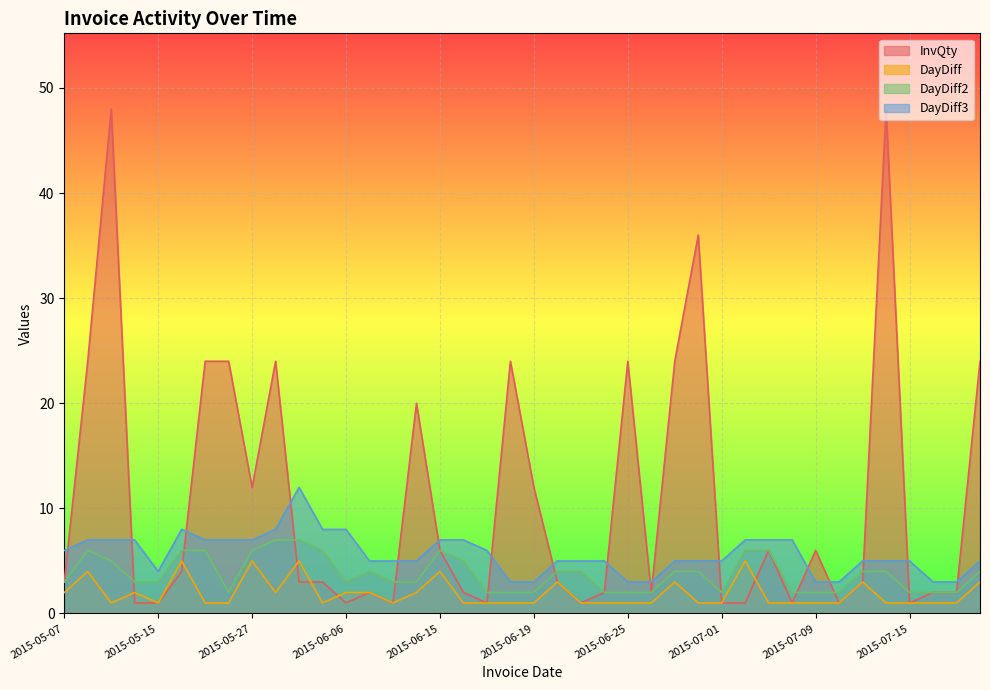

Reading left to right, extract all data points from this chart.

InvQty: 2015-05-07=3	2015-05-11=24	2015-05-12=48	2015-05-14=1	2015-05-15=1	2015-05-20=4	2015-05-21=24	2015-05-22=24	2015-05-27=12	2015-05-29=24	2015-06-03=3	2015-06-04=3	2015-06-06=1	2015-06-08=2	2015-06-09=1	2015-06-11=20	2015-06-15=6	2015-06-16=2	2015-06-17=1	2015-06-18=24	2015-06-19=12	2015-06-22=3	2015-06-23=1	2015-06-24=2	2015-06-25=24	2015-06-26=2	2015-06-29=24	2015-06-30=36	2015-07-01=1	2015-07-06=1	2015-07-07=6	2015-07-08=1	2015-07-09=6	2015-07-10=1	2015-07-13=3	2015-07-14=48	2015-07-15=1	2015-07-16=2	2015-07-17=2	2015-07-20=24
DayDiff: 2015-05-07=2	2015-05-11=4	2015-05-12=1	2015-05-14=2	2015-05-15=1	2015-05-20=5	2015-05-21=1	2015-05-22=1	2015-05-27=5	2015-05-29=2	2015-06-03=5	2015-06-04=1	2015-06-06=2	2015-06-08=2	2015-06-09=1	2015-06-11=2	2015-06-15=4	2015-06-16=1	2015-06-17=1	2015-06-18=1	2015-06-19=1	2015-06-22=3	2015-06-23=1	2015-06-24=1	2015-06-25=1	2015-06-26=1	2015-06-29=3	2015-06-30=1	2015-07-01=1	2015-07-06=5	2015-07-07=1	2015-07-08=1	2015-07-09=1	2015-07-10=1	2015-07-13=3	2015-07-14=1	2015-07-15=1	2015-07-16=1	2015-07-17=1	2015-07-20=3
DayDiff2: 2015-05-07=3	2015-05-11=6	2015-05-12=5	2015-05-14=3	2015-05-15=3	2015-05-20=6	2015-05-21=6	2015-05-22=2	2015-05-27=6	2015-05-29=7	2015-06-03=7	2015-06-04=6	2015-06-06=3	2015-06-08=4	2015-06-09=3	2015-06-11=3	2015-06-15=6	2015-06-16=5	2015-06-17=2	2015-06-18=2	2015-06-19=2	2015-06-22=4	2015-06-23=4	2015-06-24=2	2015-06-25=2	2015-06-26=2	2015-06-29=4	2015-06-30=4	2015-07-01=2	2015-07-06=6	2015-07-07=6	2015-07-08=2	2015-07-09=2	2015-07-10=2	2015-07-13=4	2015-07-14=4	2015-07-15=2	2015-07-16=2	2015-07-17=2	2015-07-20=4
DayDiff3: 2015-05-07=6	2015-05-11=7	2015-05-12=7	2015-05-14=7	2015-05-15=4	2015-05-20=8	2015-05-21=7	2015-05-22=7	2015-05-27=7	2015-05-29=8	2015-06-03=12	2015-06-04=8	2015-06-06=8	2015-06-08=5	2015-06-09=5	2015-06-11=5	2015-06-15=7	2015-06-16=7	2015-06-17=6	2015-06-18=3	2015-06-19=3	2015-06-22=5	2015-06-23=5	2015-06-24=5	2015-06-25=3	2015-06-26=3	2015-06-29=5	2015-06-30=5	2015-07-01=5	2015-07-06=7	2015-07-07=7	2015-07-08=7	2015-07-09=3	2015-07-10=3	2015-07-13=5	2015-07-14=5	2015-07-15=5	2015-07-16=3	2015-07-17=3	2015-07-20=5